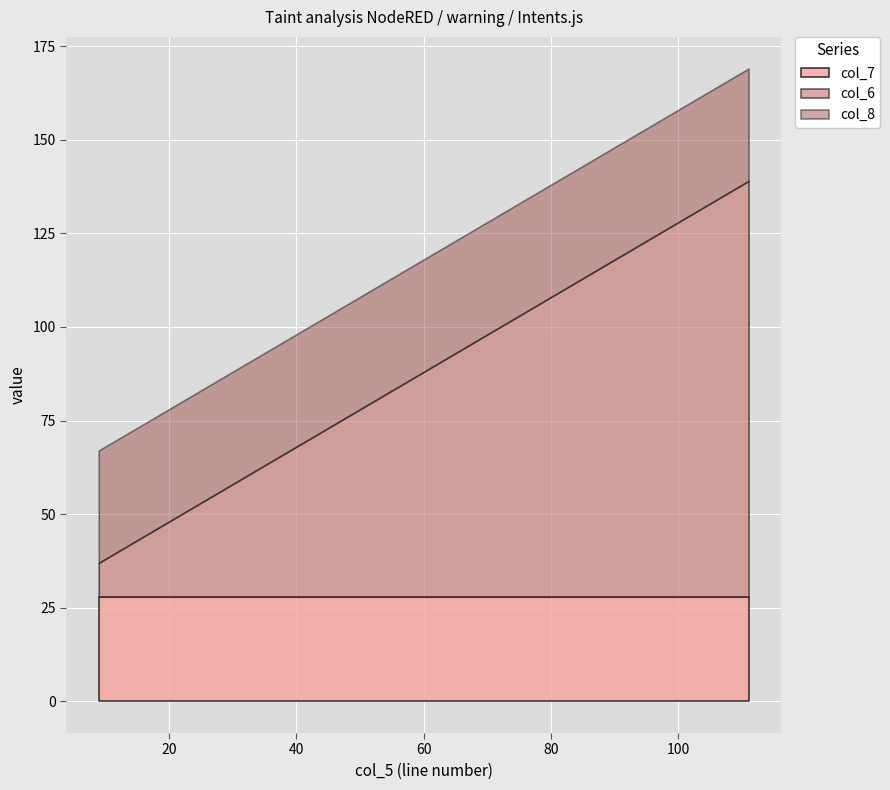

Between 68 and 54, which is larger?

68